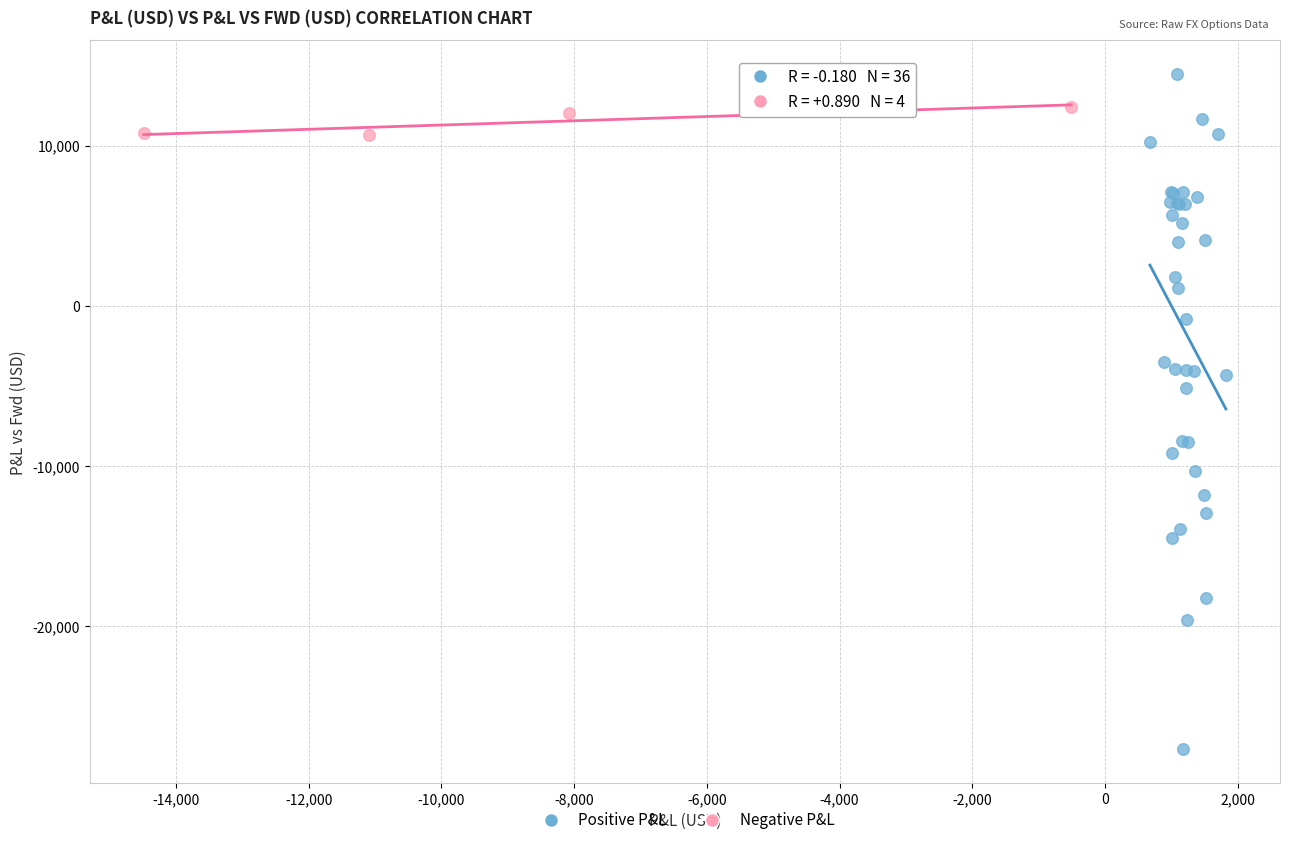

Which series reaches the maximum Y coordinate?

Positive P&L